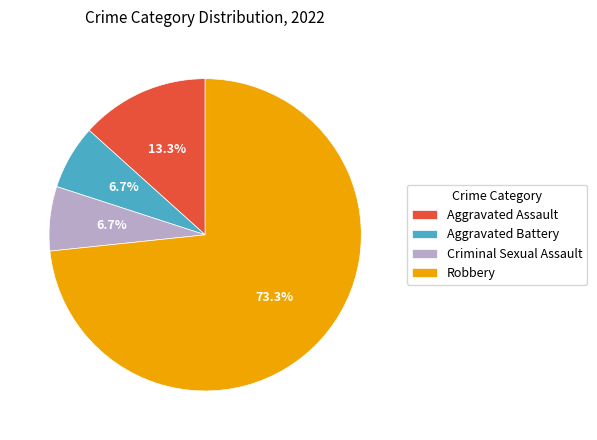

How much of the chart is everything except Aggravated Battery?

93.3%